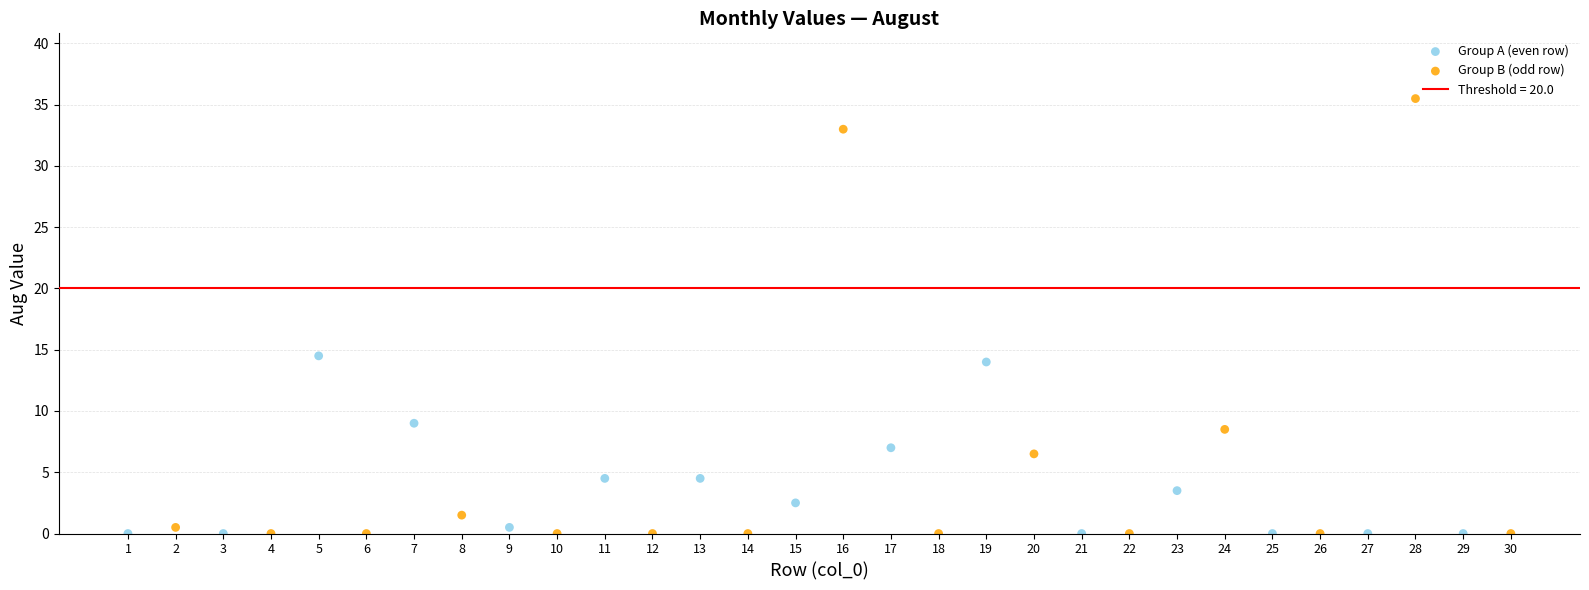

Which series has the largest Y range (max minus min)?

Group B (odd row)